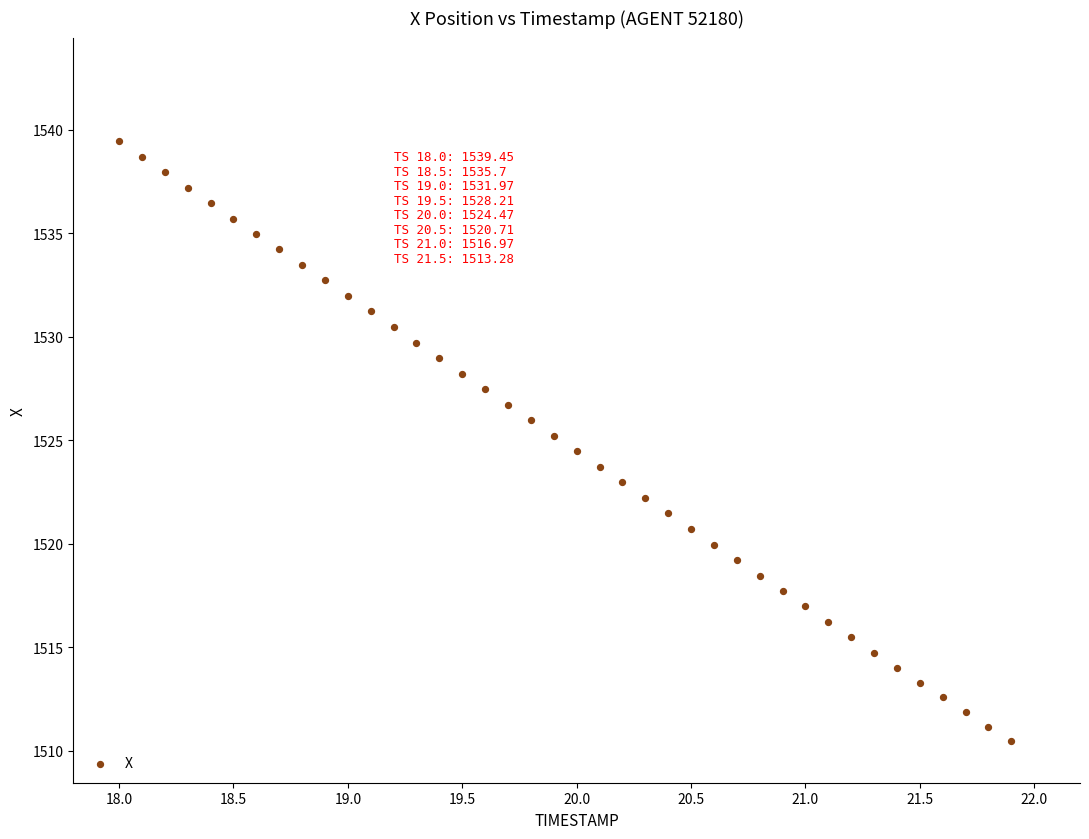

What is the range of X values (max minus min)?

3.9